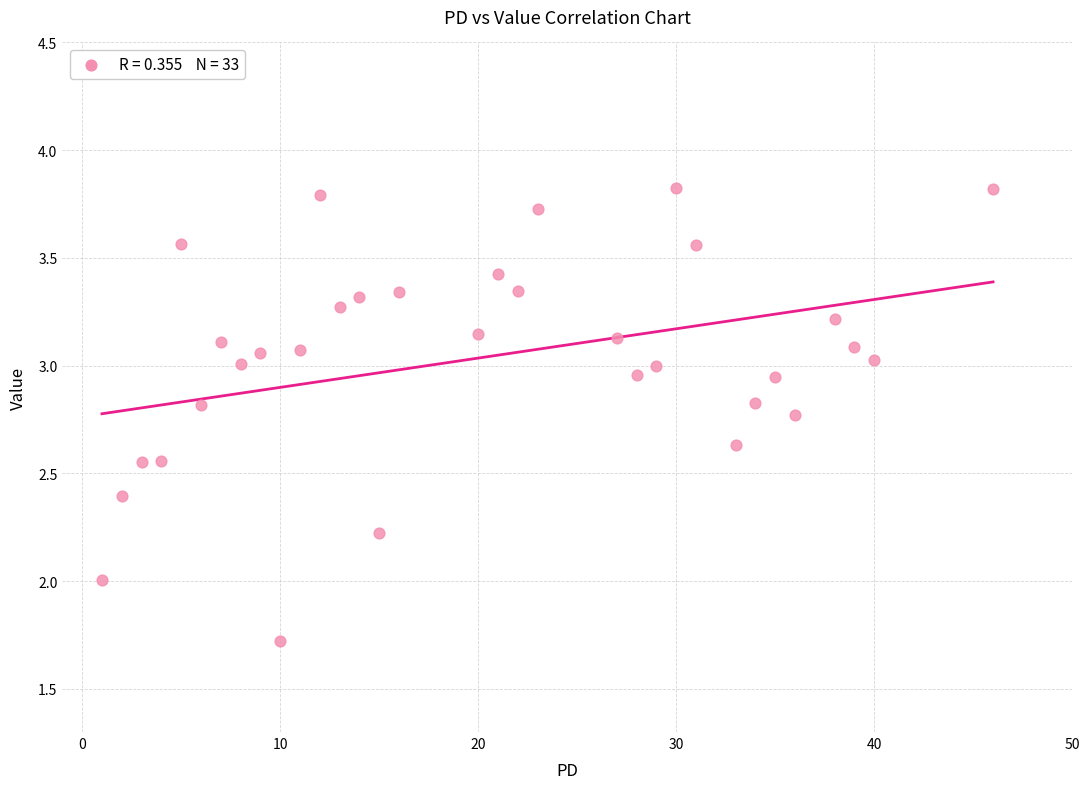

What is the range of X values (max minus min)?

45.0